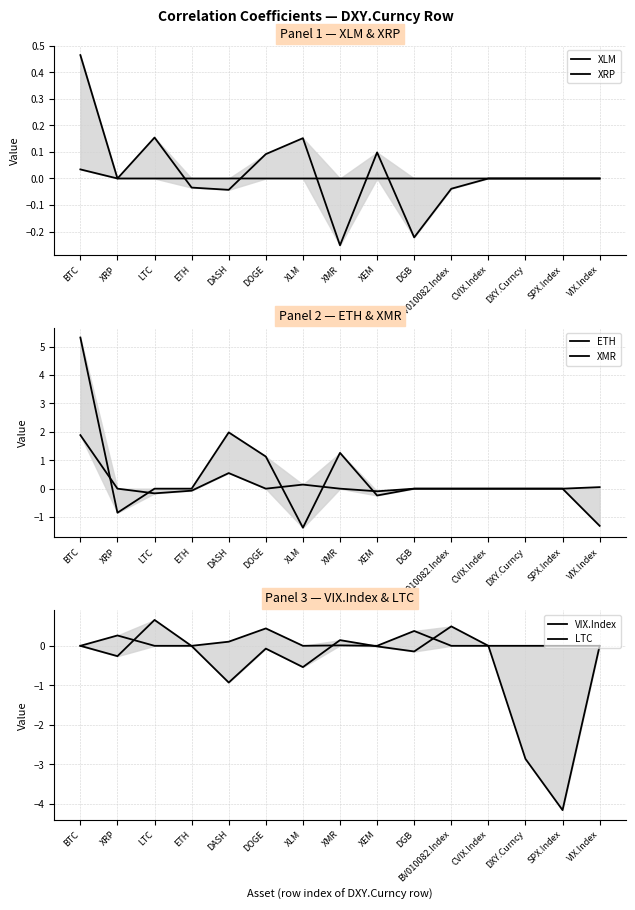

What is the label of the 5th point from the right?

BV010082.Index